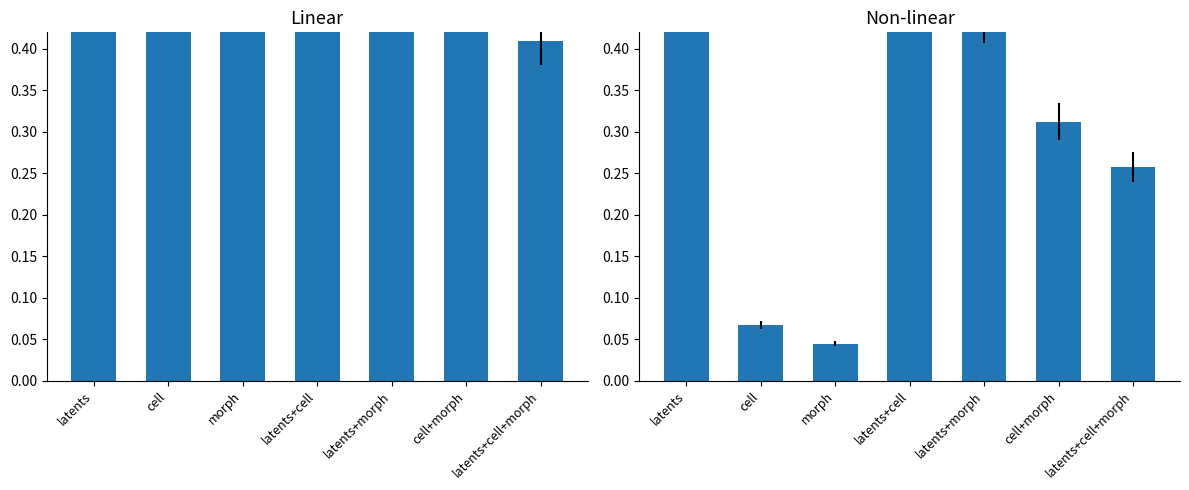

Is it true that col_11=26 equals 0.0 at morph?

True